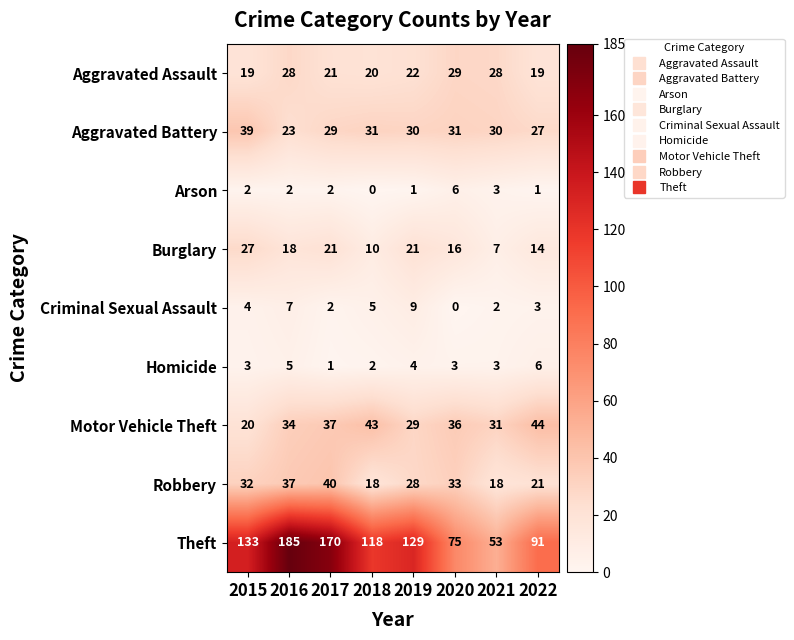

At how many categories does at least one series exceed 13?

8